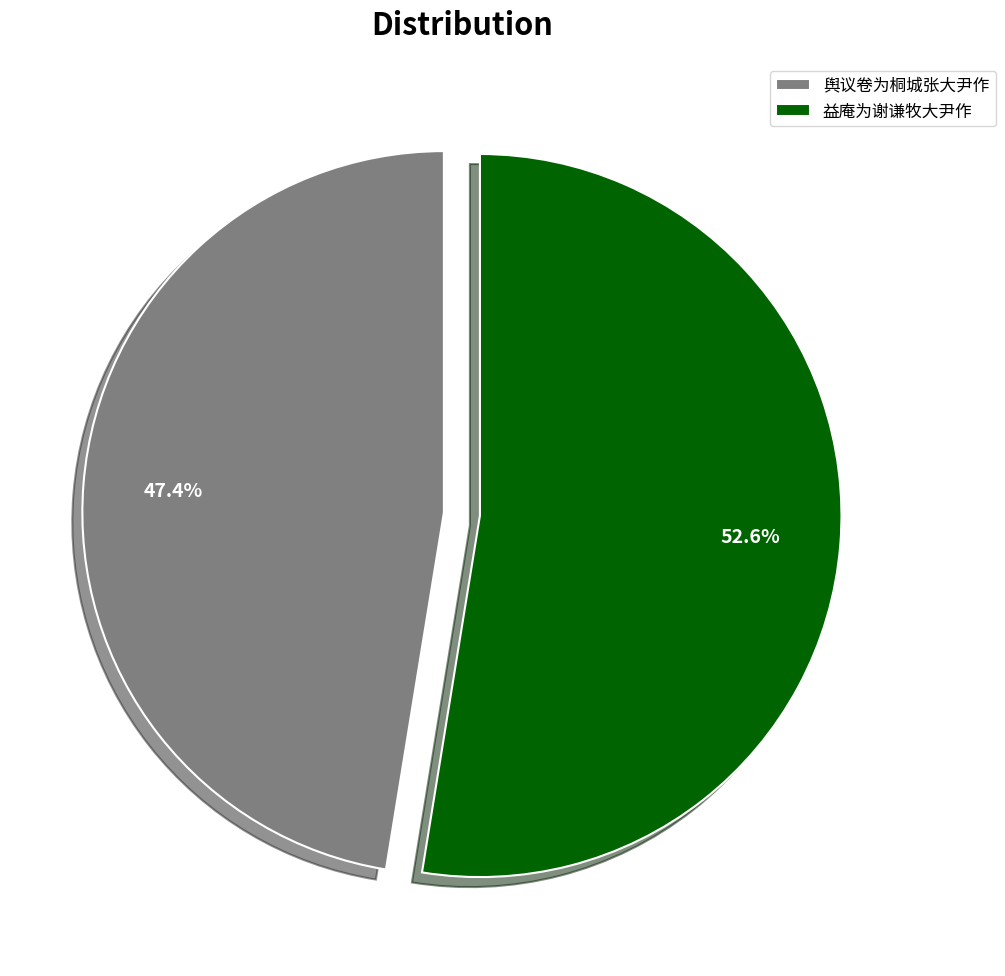

What portion of the pie excludes 舆议卷为桐城张大尹作?

52.6%